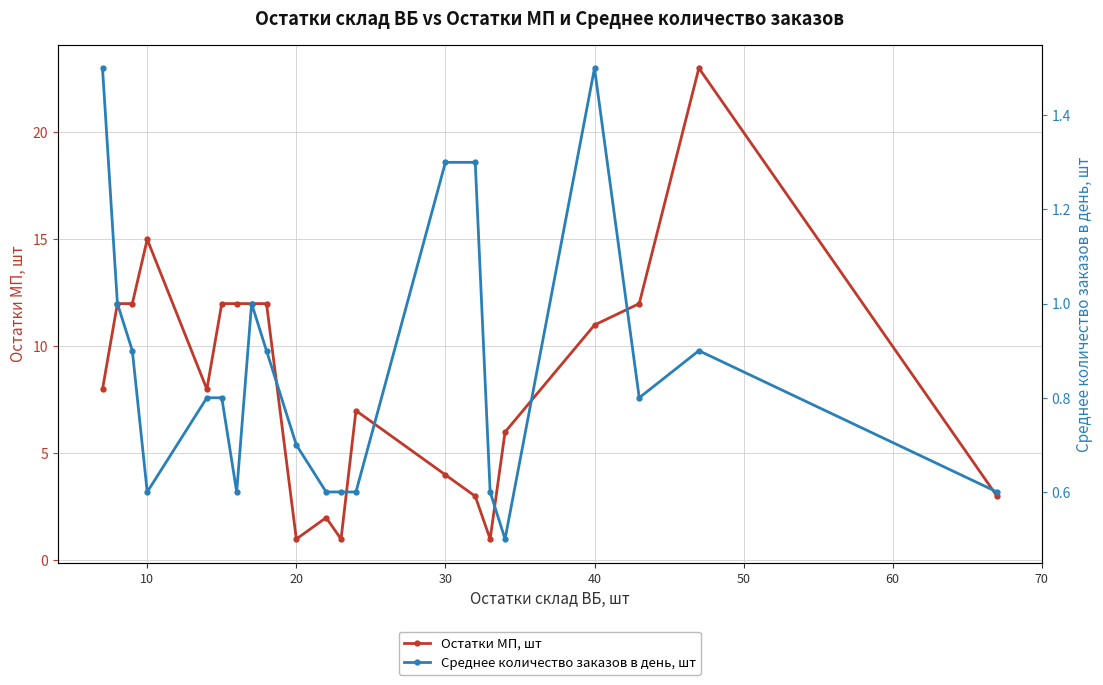

How many series are shown in this chart?

2